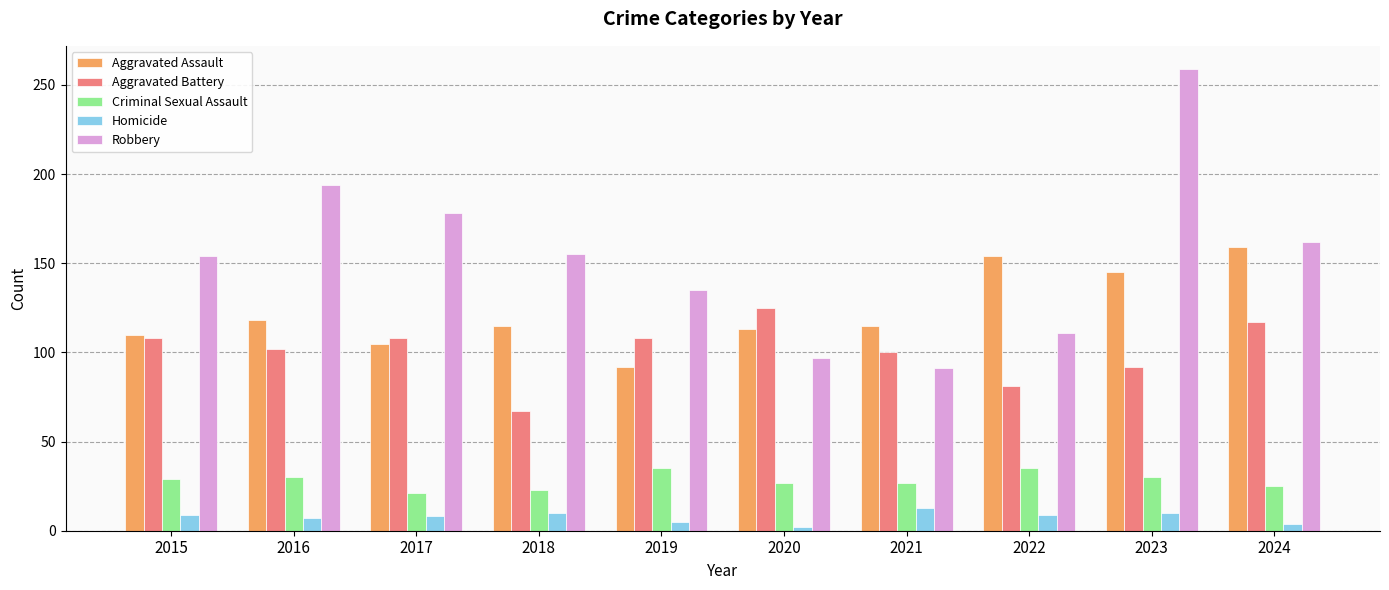

At which label does Robbery reach its peak?

2023